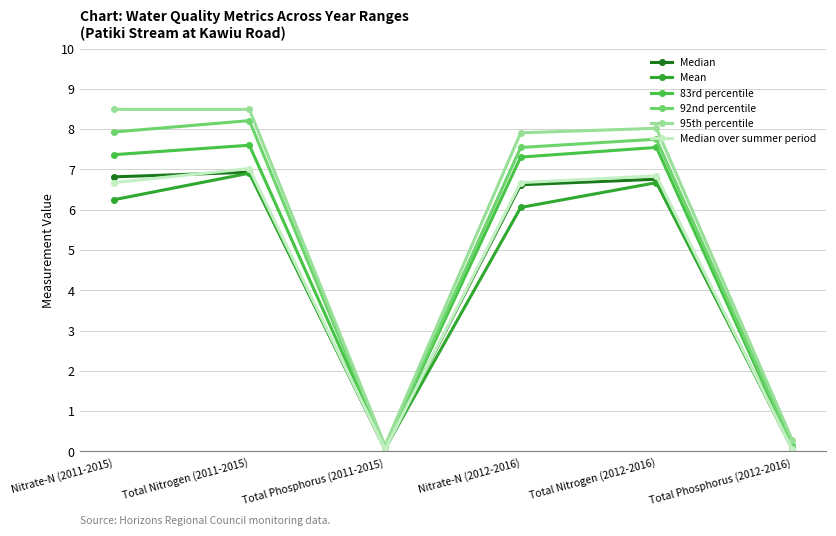

At which category does Median reach its first local valley?

Total Phosphorus (2011-2015)